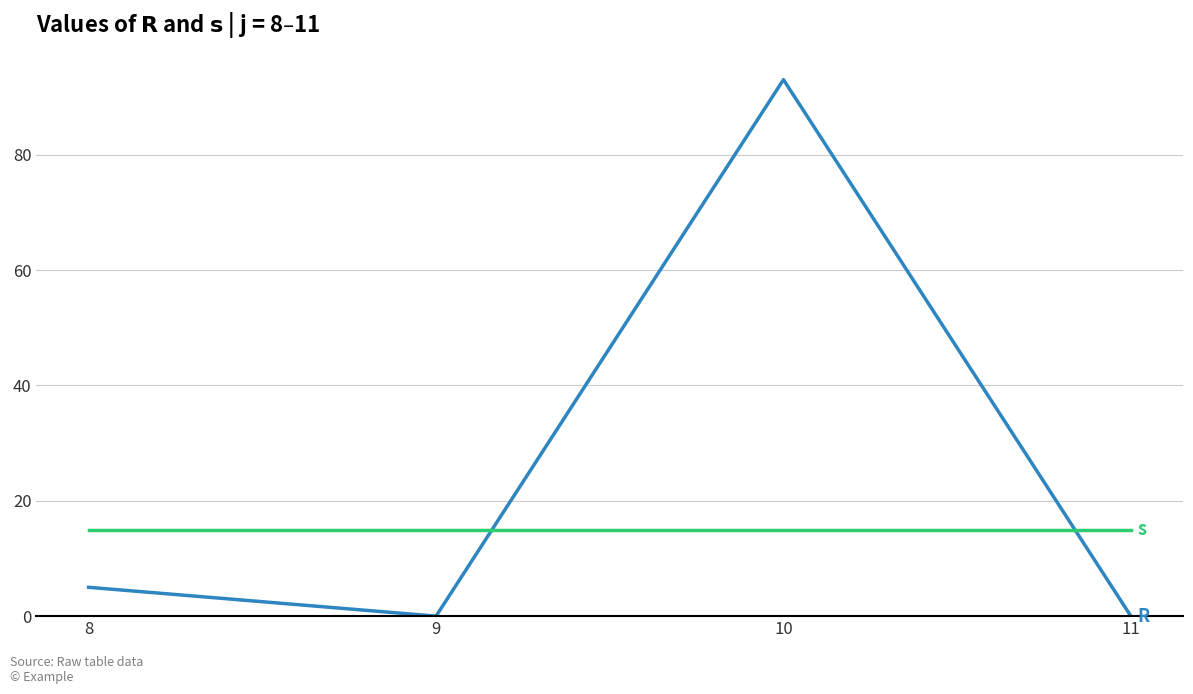

What is the difference between the highest and lowest values at 10?

78